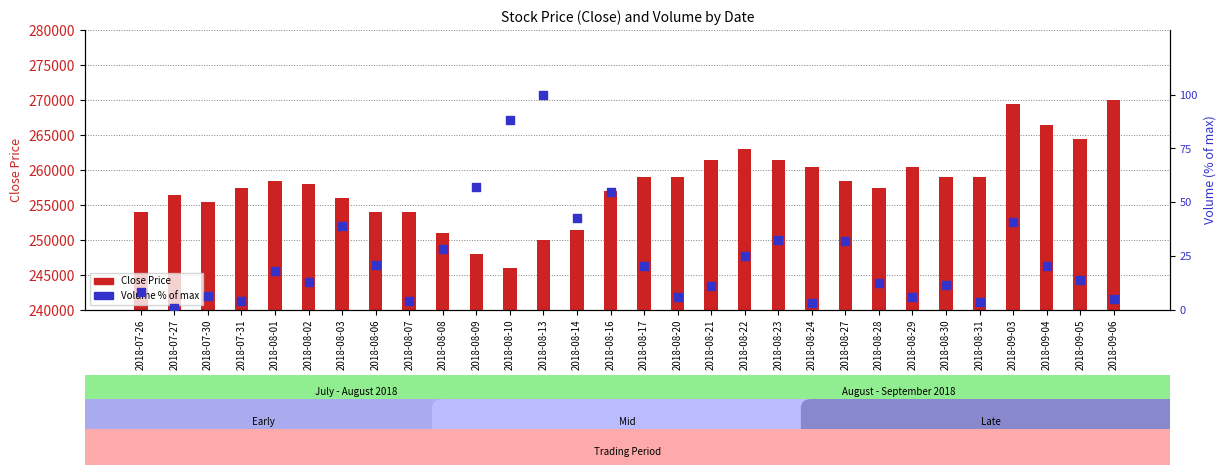

Which series reaches the maximum Y coordinate?

Close Price